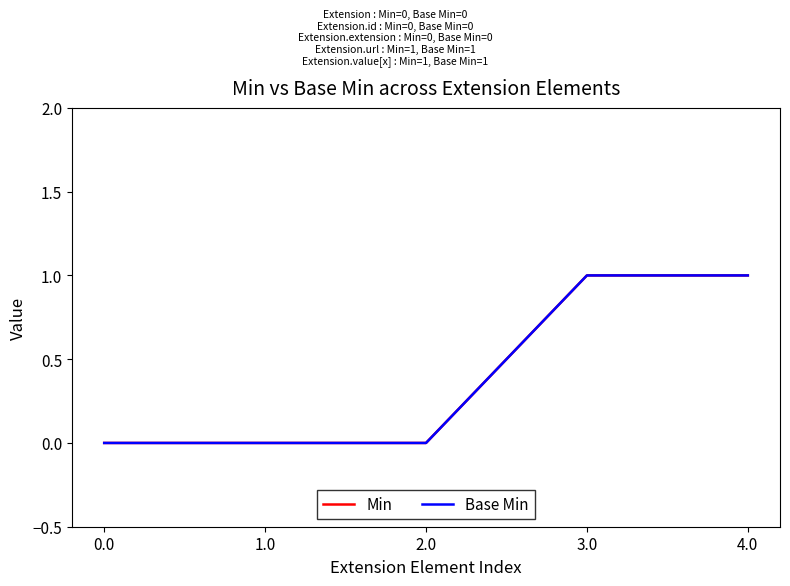

Is this an area chart (filled region under the line)?

No